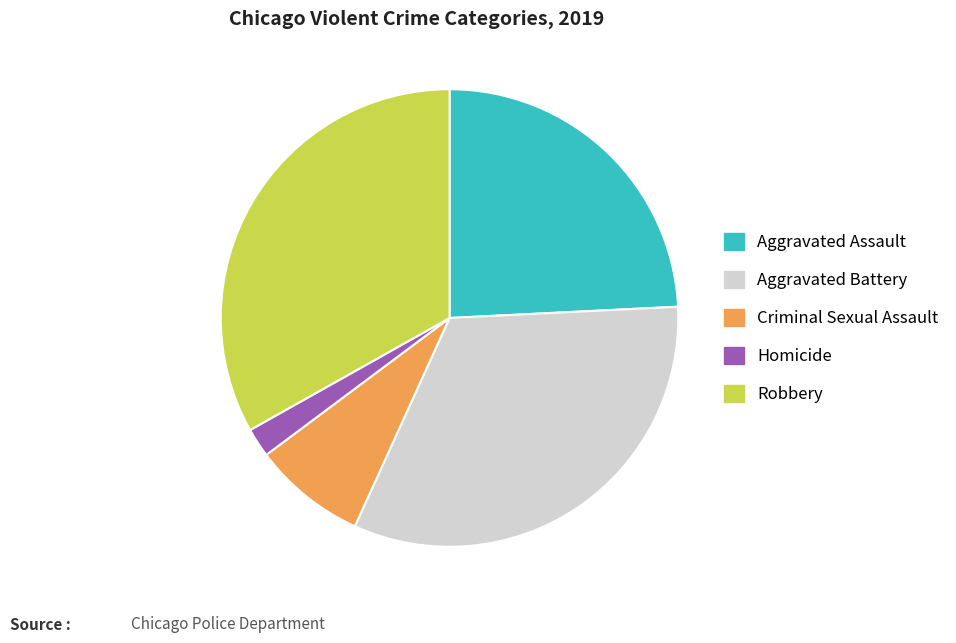

Is there any slice that represents more than half of the pie?

No